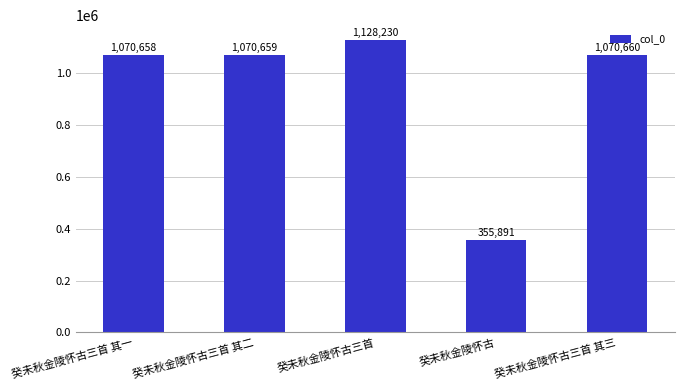

Where is the data nearest to the value 742060?

癸未秋金陵怀古三首 其一